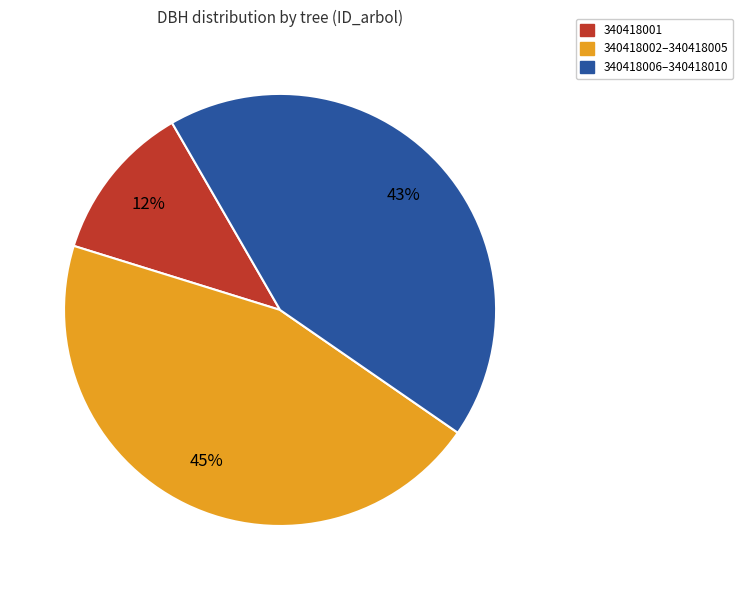

To the nearest percent, what is the average slice percentage?

33%